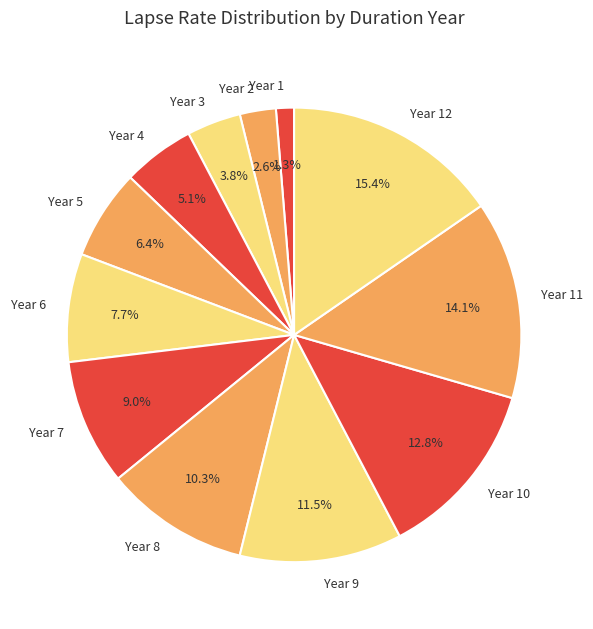

Between Year 4 and Year 3, which is larger?

Year 4